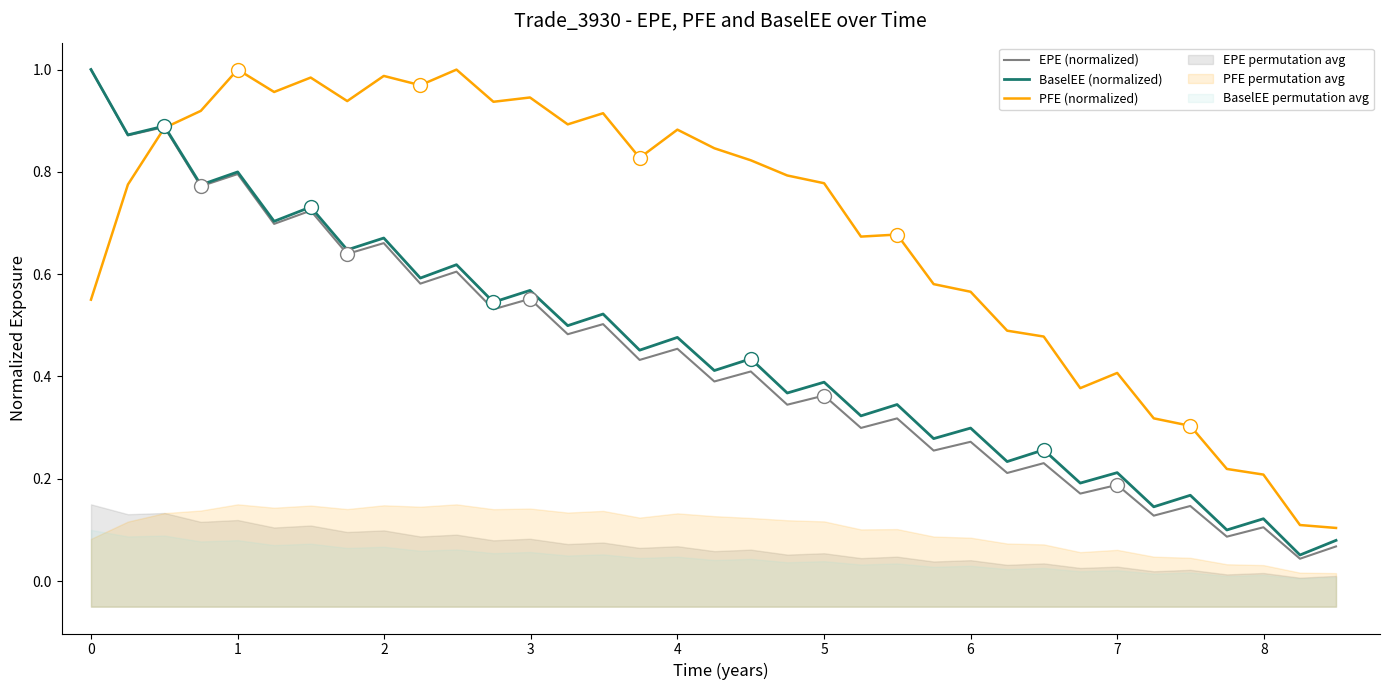

How many lines are shown in the chart?

3